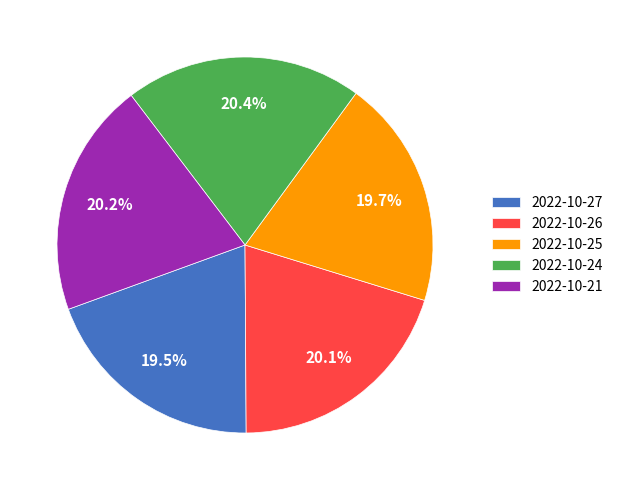

Does 2022-10-24 account for over 50% of the chart?

No